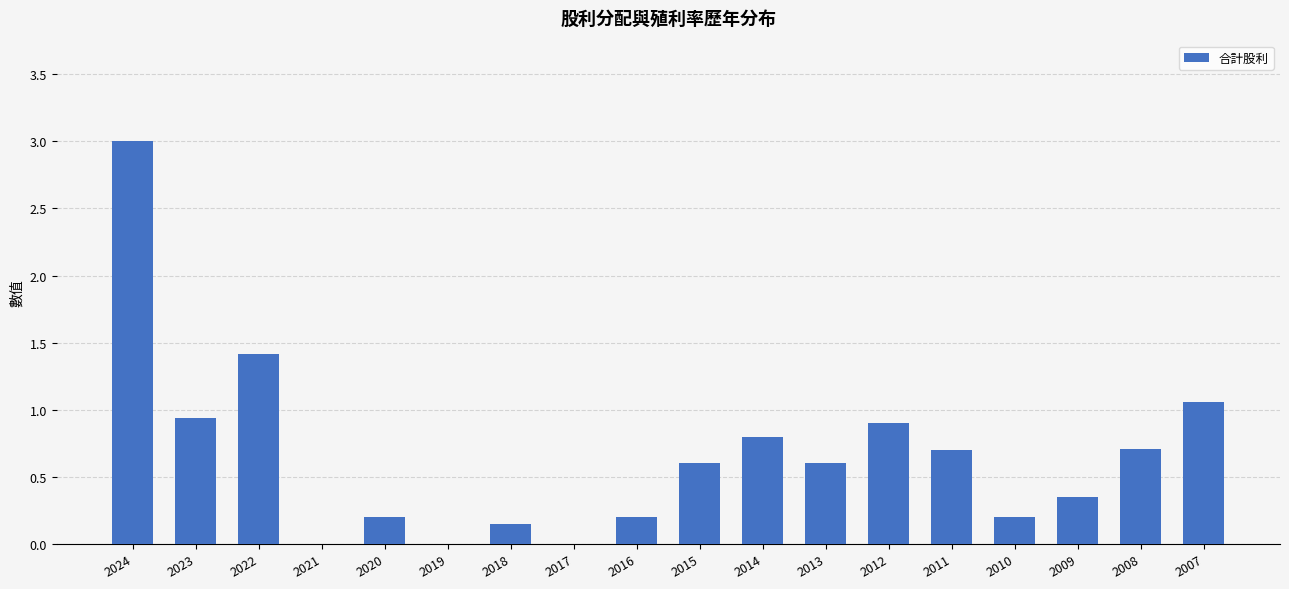

The value at 2013 is 0.6. True or false?

True